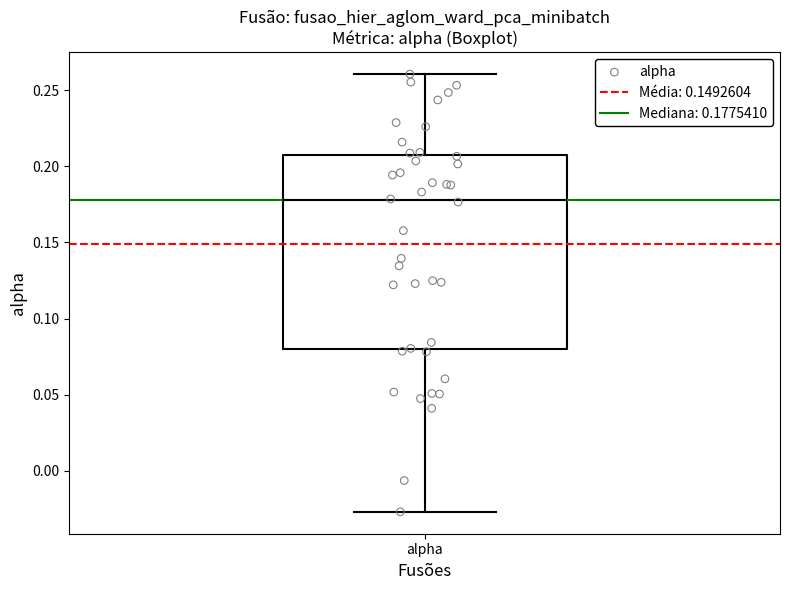

Where is the lower edge of the box for alpha on the y-axis? The values are not printed on the chart, so give them approximately, as read against the axis.

0.080